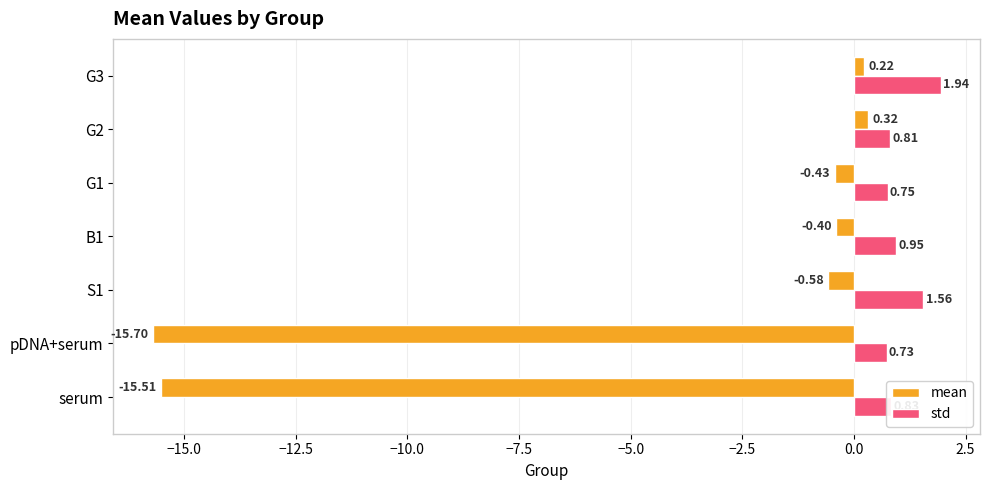

What is the difference between the mean values at G2 and serum?

15.8